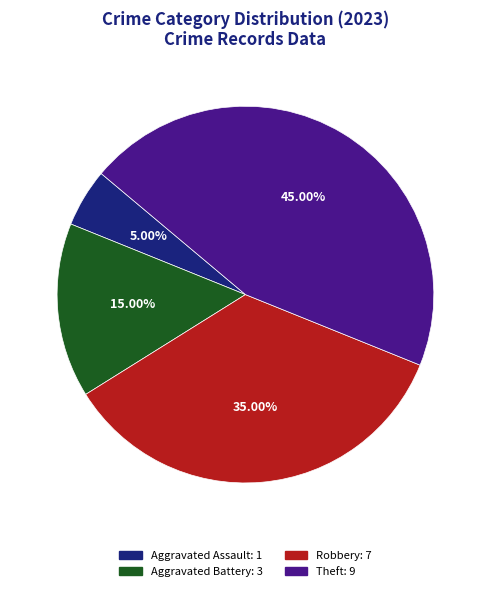

Count the number of slices in the pie.

4